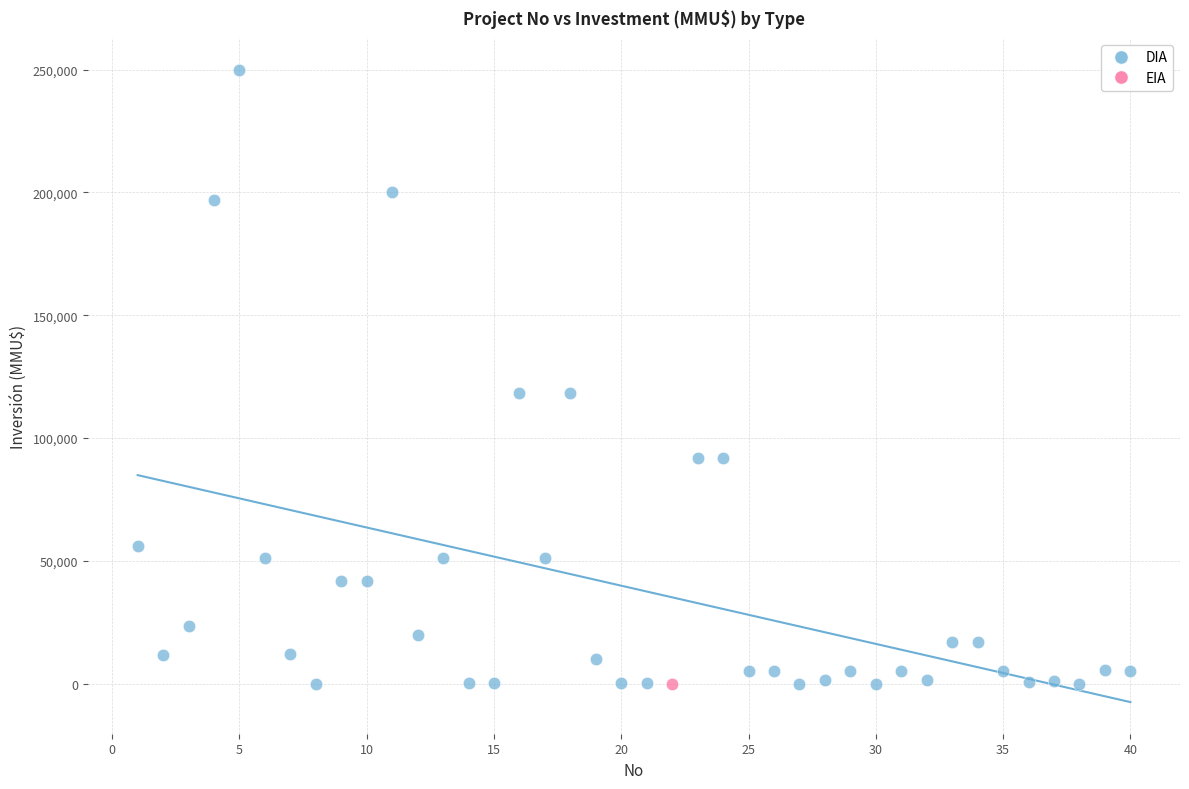

What are all the series names shown in the legend?

DIA, EIA